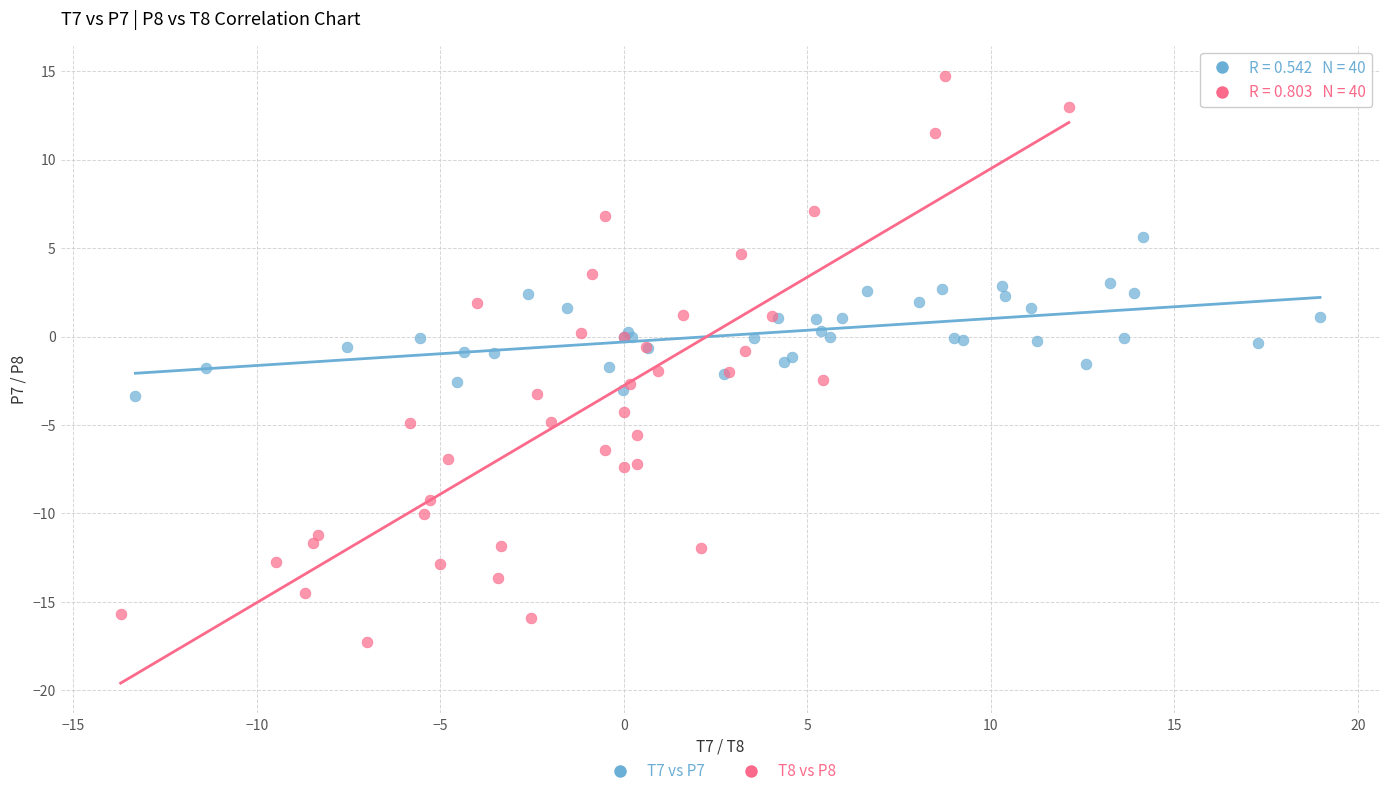

Which series has the widest spread of Y values?

T8 vs P8